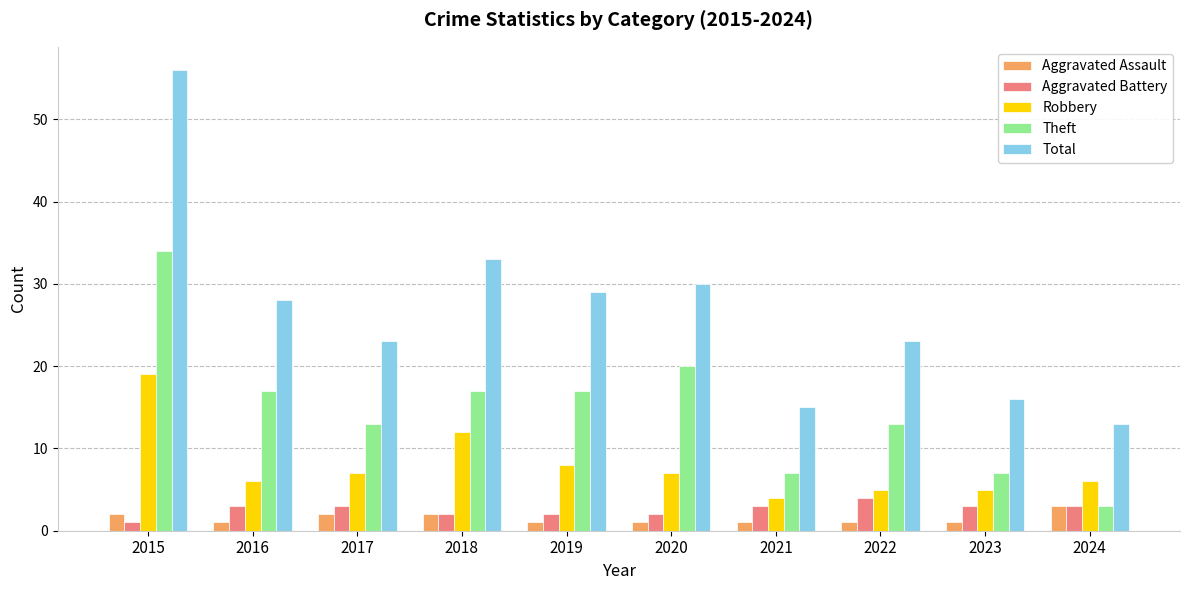

What is the sum of the Robbery values at 2016 and 2023?

11